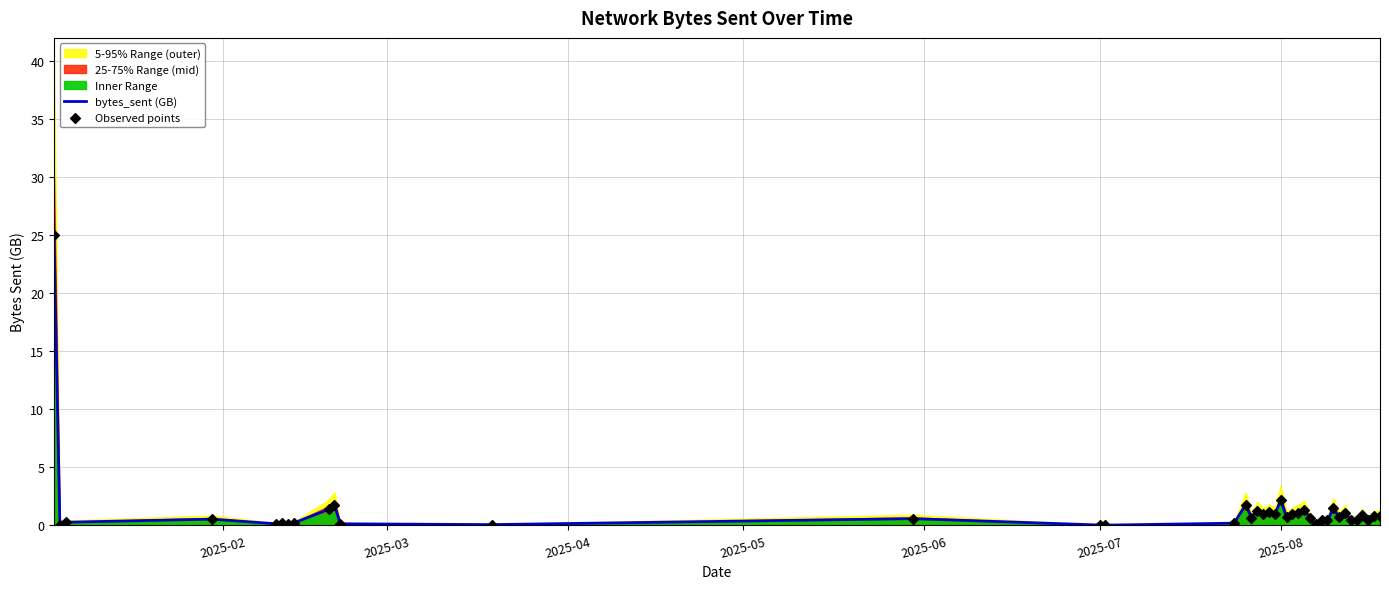

At how many categories does at least one series exceed 8?

1